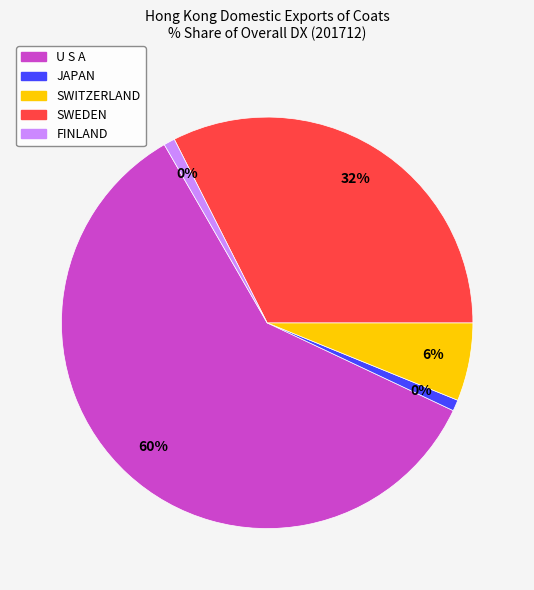

Which slice is the smallest?

JAPAN